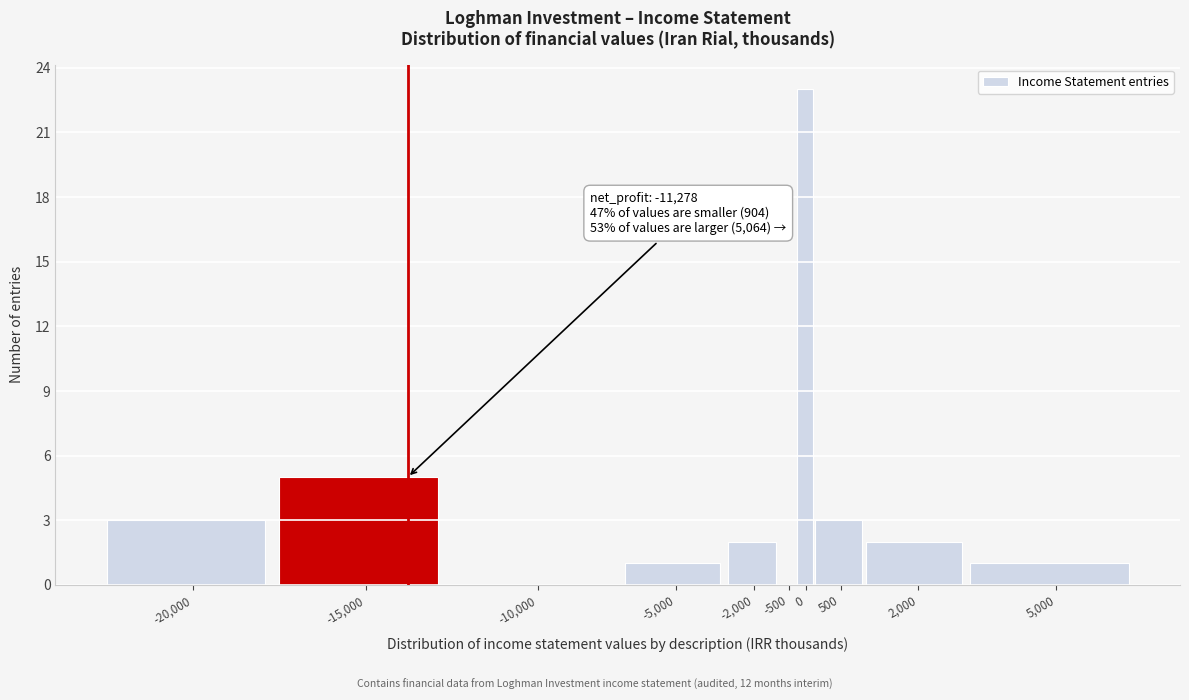

Reading left to right, extract all data points from this chart.

-20,000=3	-15,000=5	-10,000=0	-5,000=1	-2,000=2	-500=0	0=23	500=3	2,000=2	5,000=1